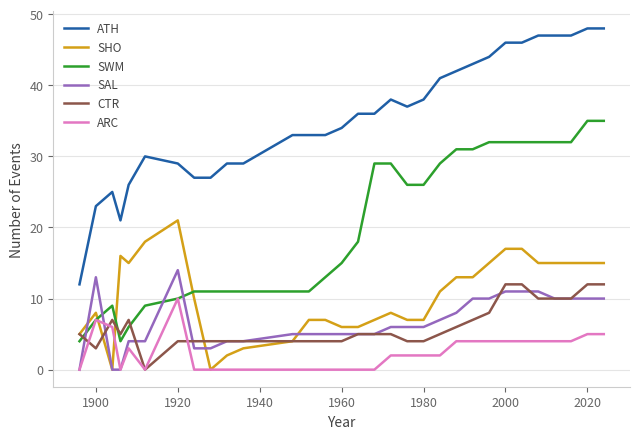

True or false: ATH and ARC intersect in this chart.

False